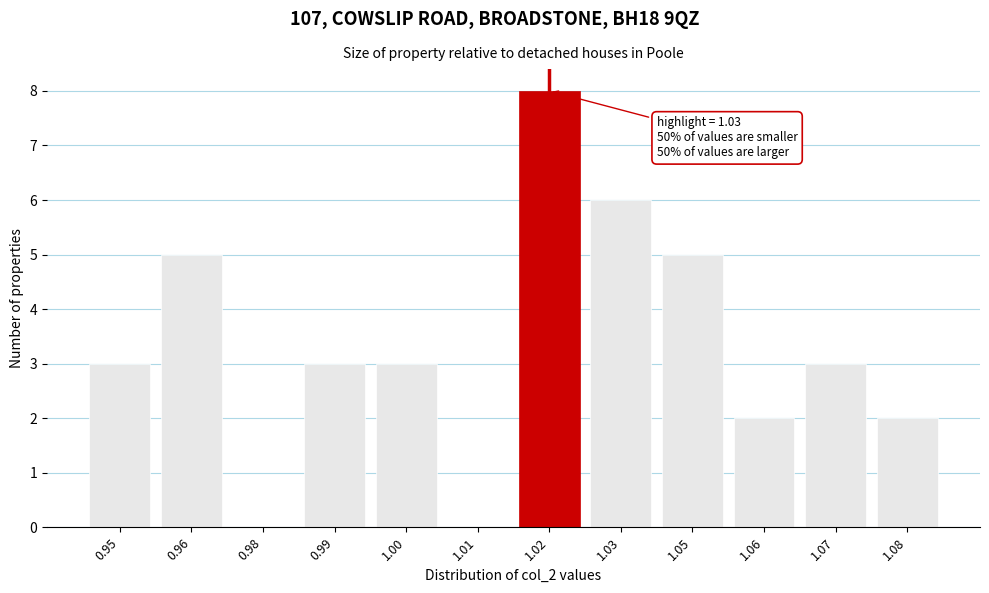

Reading left to right, transcribe all the data shown in this chart.

0.95=3	0.96=5	0.98=0	0.99=3	1.00=3	1.01=0	1.02=8	1.03=6	1.05=5	1.06=2	1.07=3	1.08=2